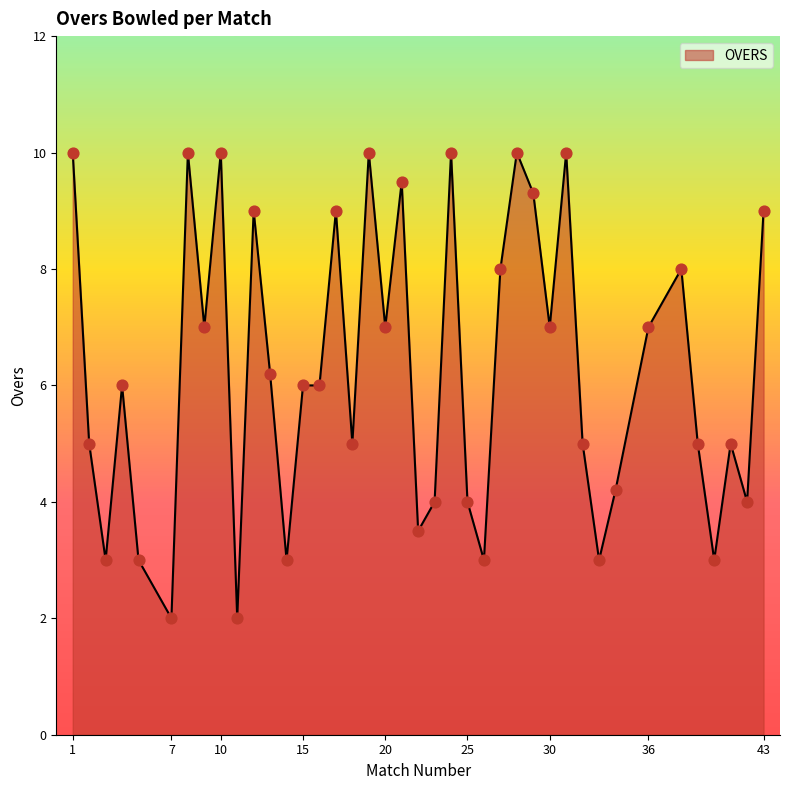

What is the smallest value displayed?

2.0